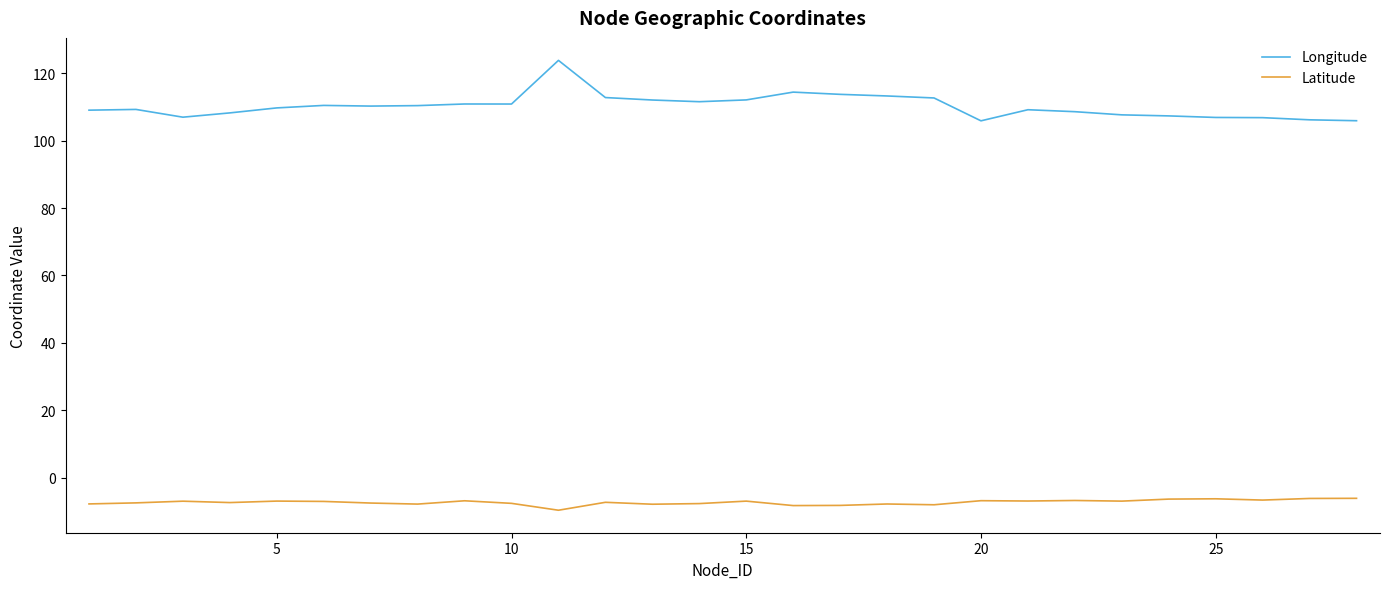

Does the chart display data point markers on the line(s)?

No